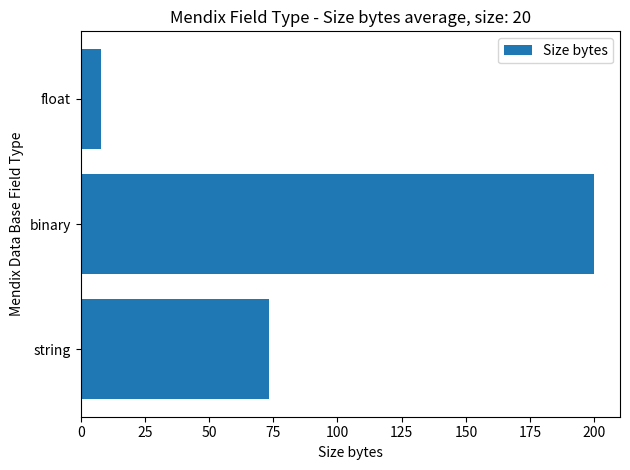

Count the values in the range 8 to 200.

3